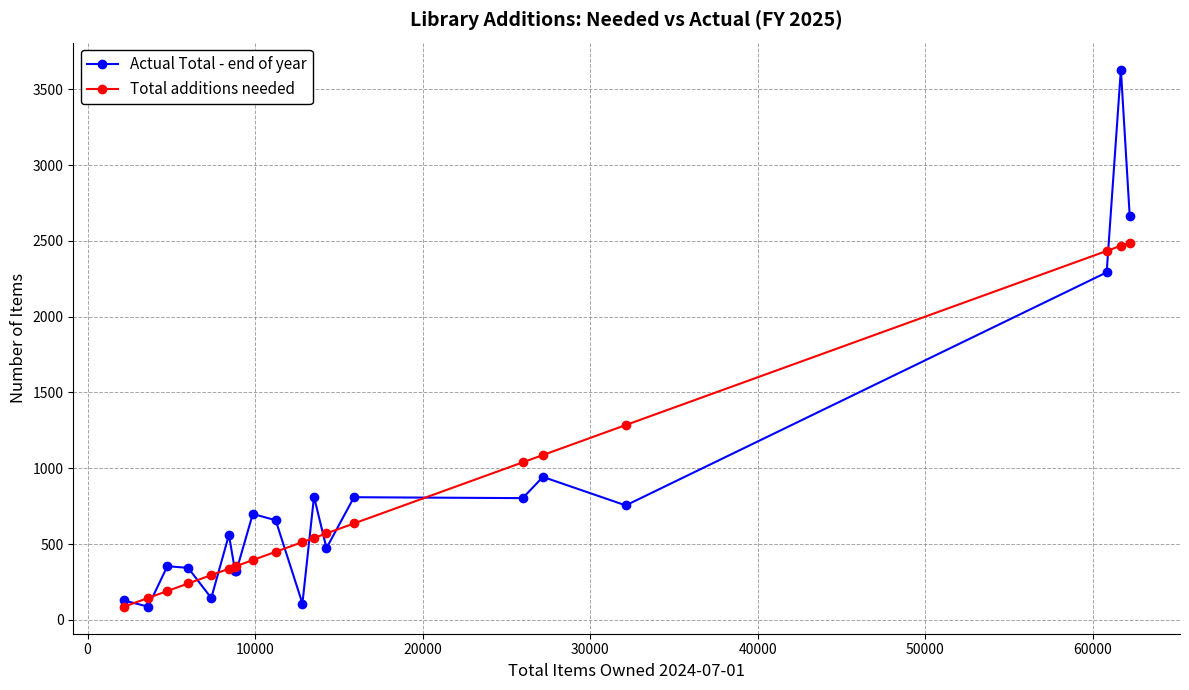

Count the number of data series in this chart.

2